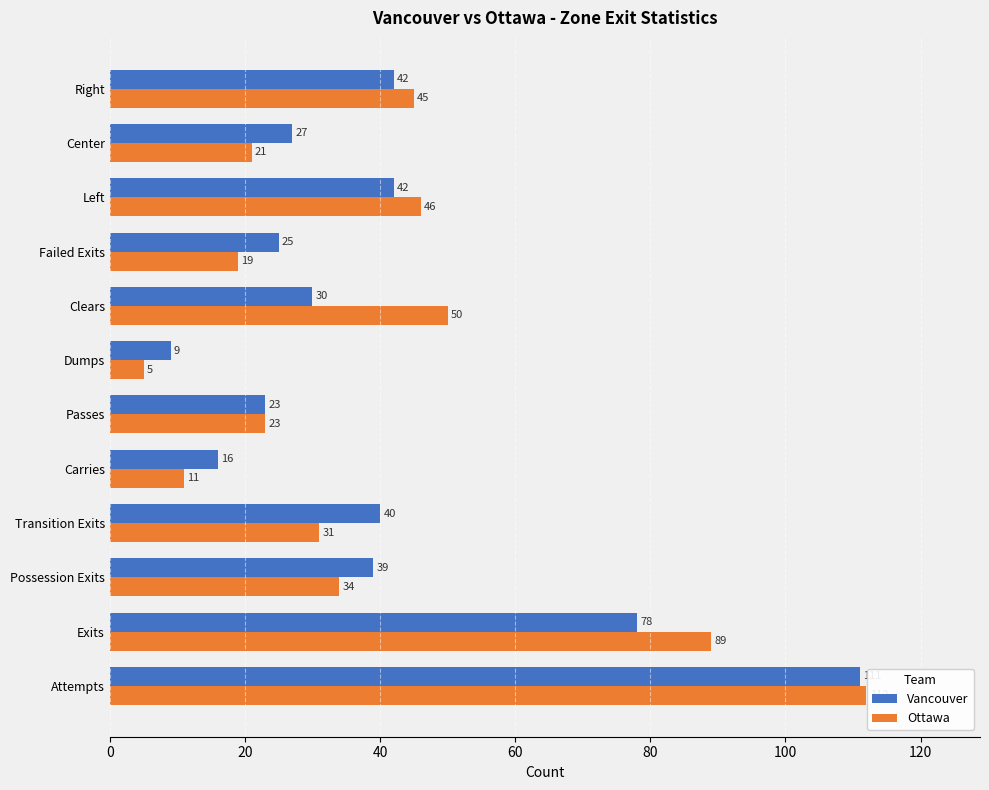

List the labels in order of Ottawa value, smallest first.

Dumps, Carries, Failed Exits, Center, Passes, Transition Exits, Possession Exits, Right, Left, Clears, Exits, Attempts